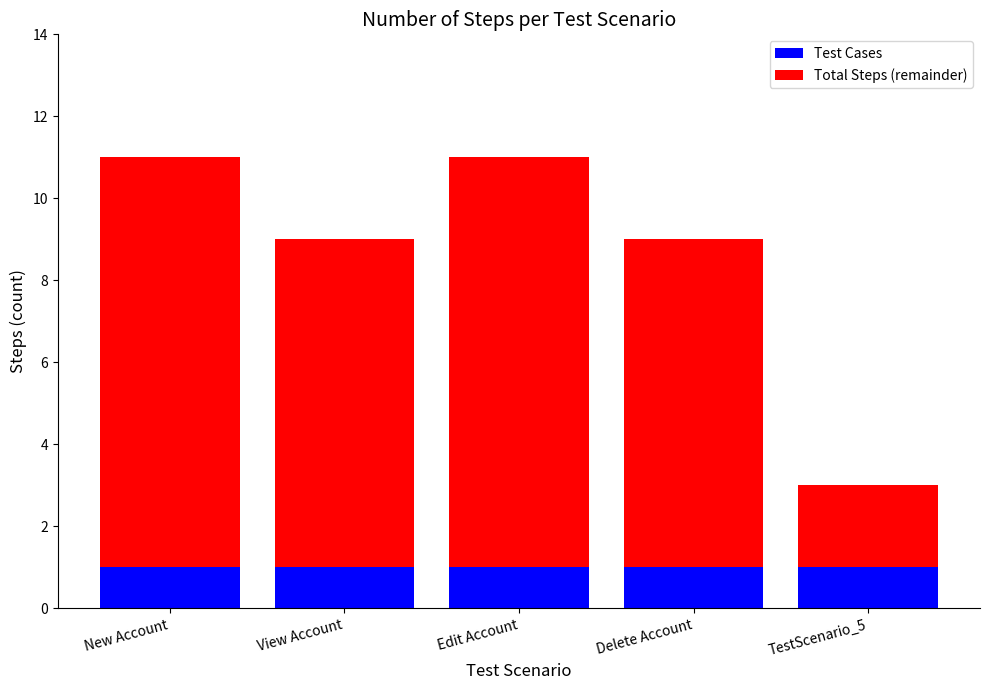

How many bars are there in total?

5